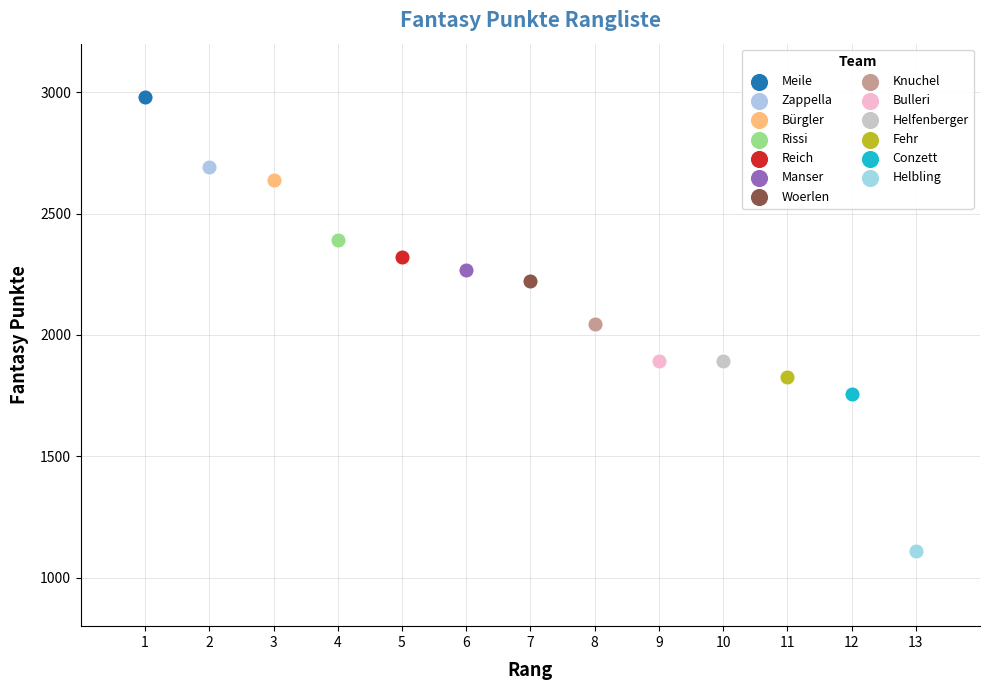

What are all the series names shown in the legend?

Meile, Zappella, Bürgler, Rissi, Reich, Manser, Woerlen, Knuchel, Bulleri, Helfenberger, Fehr, Conzett, Helbling